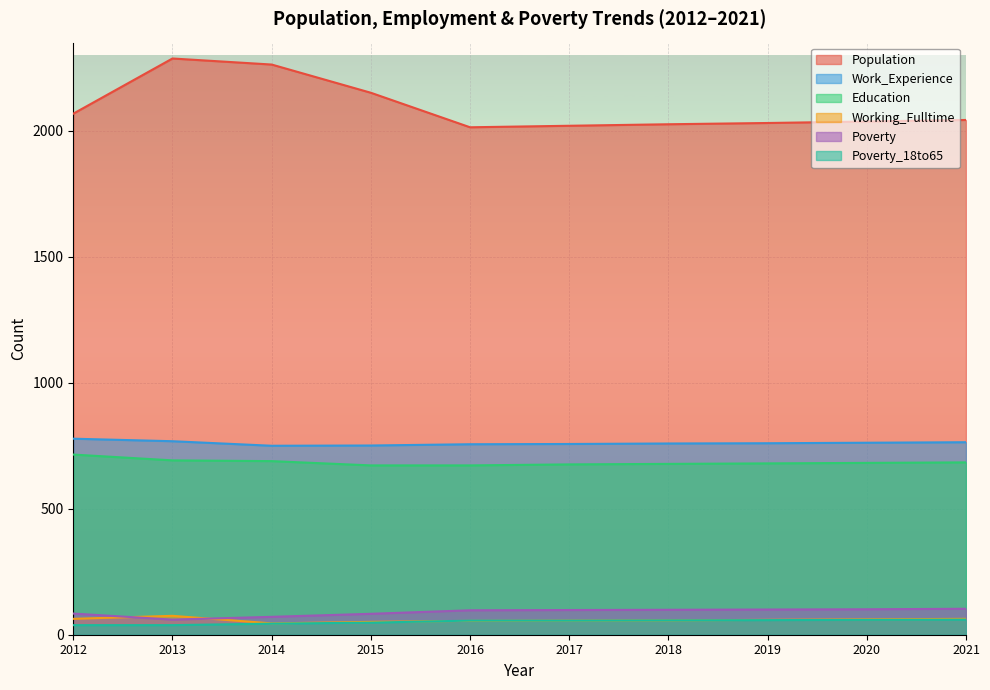

Reading left to right, list all the values displayed in this chart.

Population: 2012=2068	2013=2287	2014=2263	2015=2151	2016=2014	2017=2020	2018=2026	2019=2031	2020=2037	2021=2043
Work_Experience: 2012=778	2013=768	2014=750	2015=751	2016=756	2017=757	2018=759	2019=760	2020=762	2021=764
Education: 2012=715	2013=692	2014=689	2015=672	2016=672	2017=676	2018=678	2019=680	2020=682	2021=684
Working_Fulltime: 2012=63	2013=75	2014=45	2015=51	2016=55	2017=56	2018=57	2019=59	2020=61	2021=63
Poverty: 2012=84	2013=60	2014=71	2015=83	2016=97	2017=98	2018=99	2019=100	2020=101	2021=103
Poverty_18to65: 2012=38	2013=38	2014=44	2015=48	2016=56	2017=56	2018=57	2019=58	2020=59	2021=60